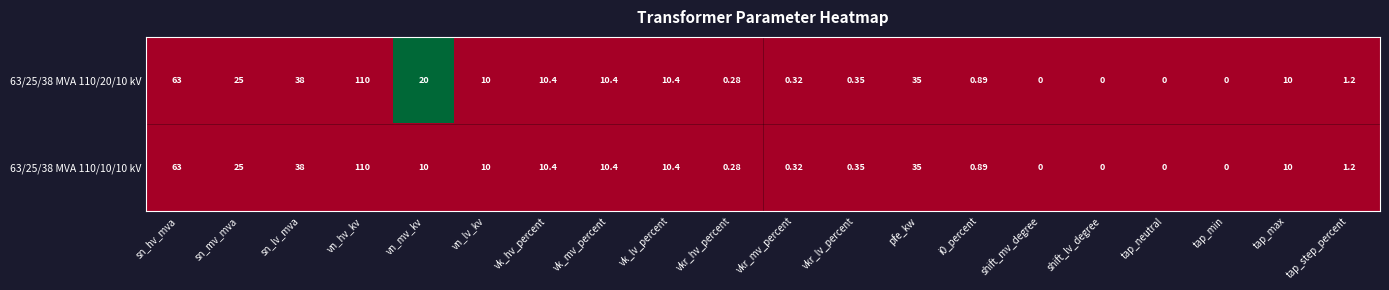

Where is 63/25/38 MVA 110/10/10 kV nearest to the value 55?

sn_hv_mva